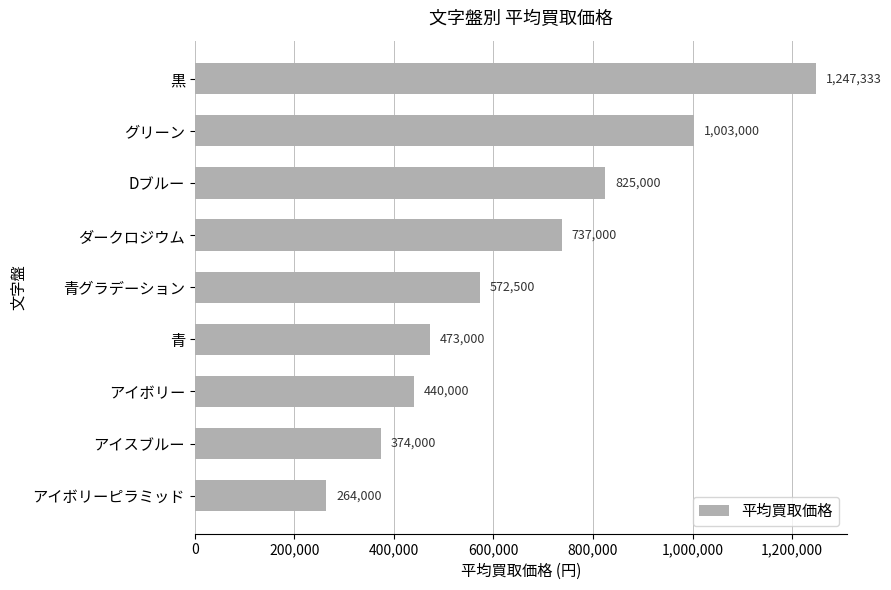

Reading bottom to top, what are all the values shown in this chart?

アイボリーピラミッド=264000	アイスブルー=374000	アイボリー=440000	青=473000	青グラデーション=572500	ダークロジウム=737000	Dブルー=825000	グリーン=1003000	黒=1247333